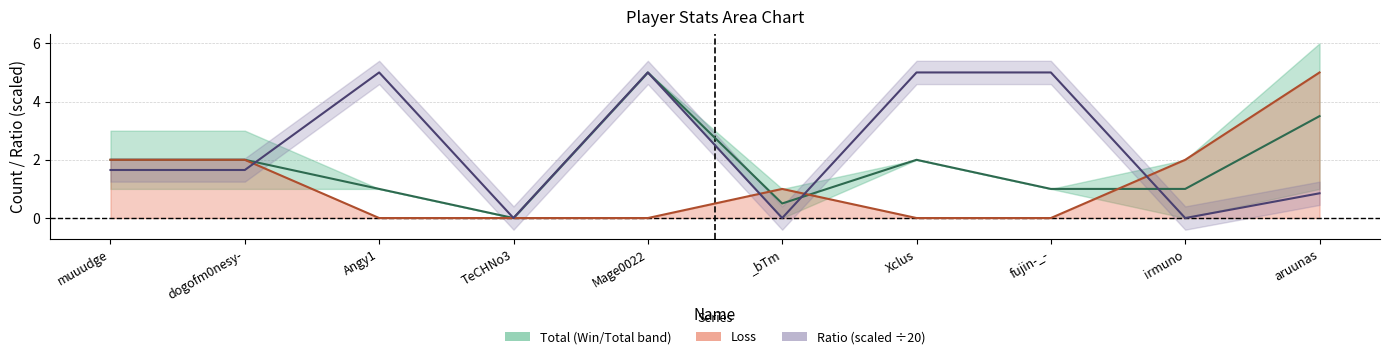

How many lines are shown in the chart?

3